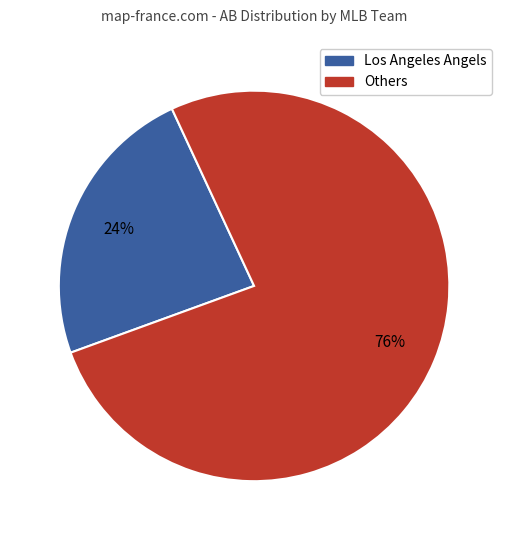

To the nearest percent, what is the average slice percentage?

50%